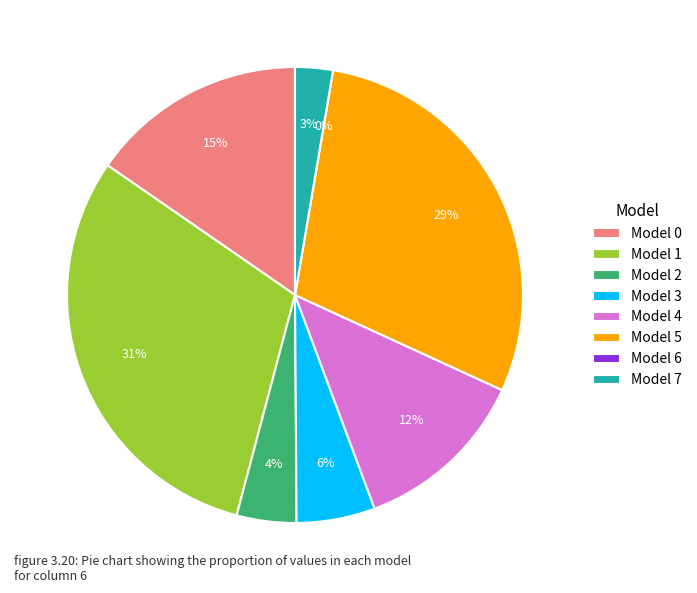

Is there any slice that represents more than half of the pie?

No